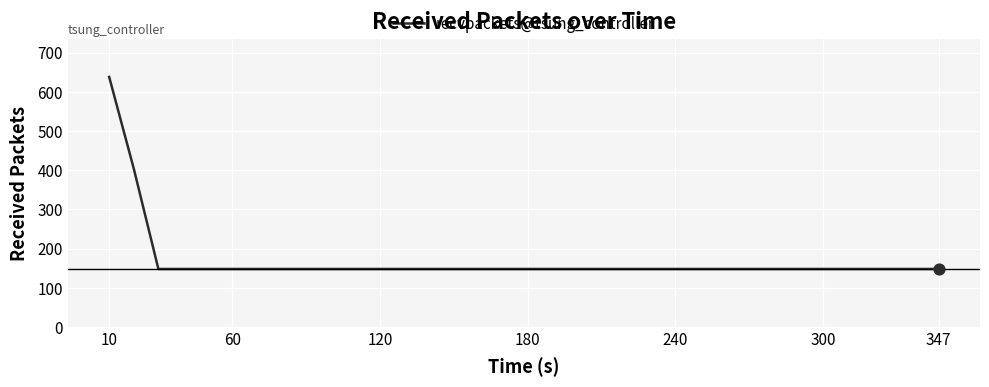

What is the maximum value shown in the chart?

638